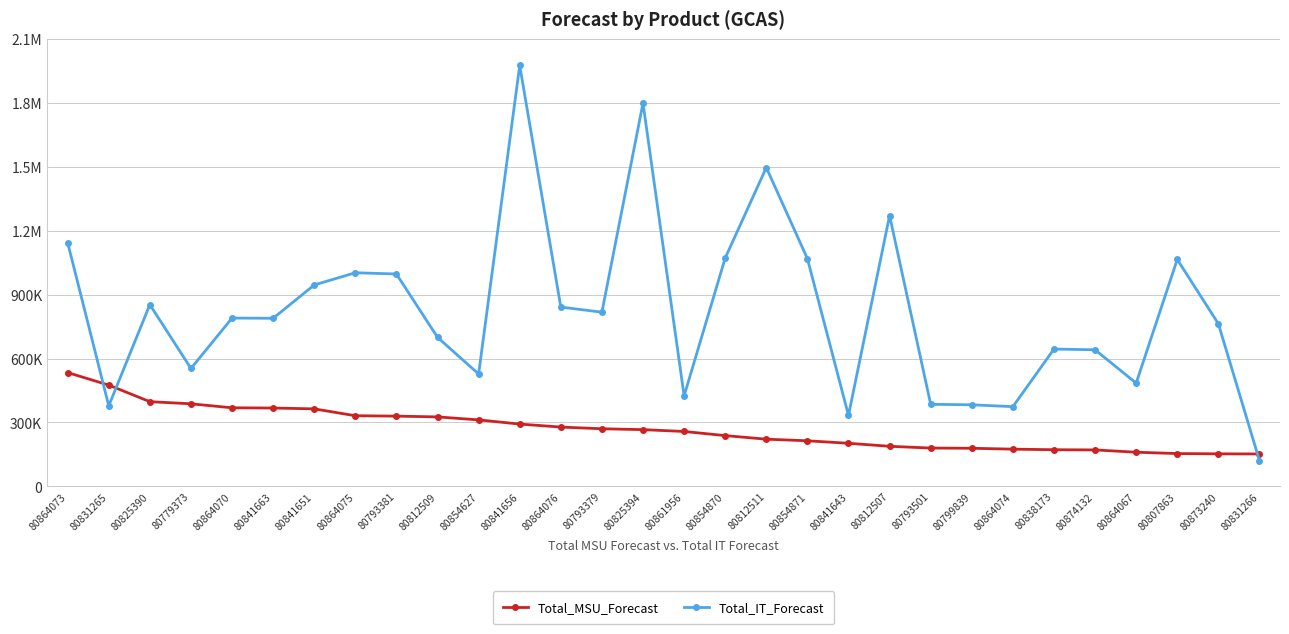

What is the sum of the Total_IT_Forecast values at 80838173 and 80873240?

1407672.2